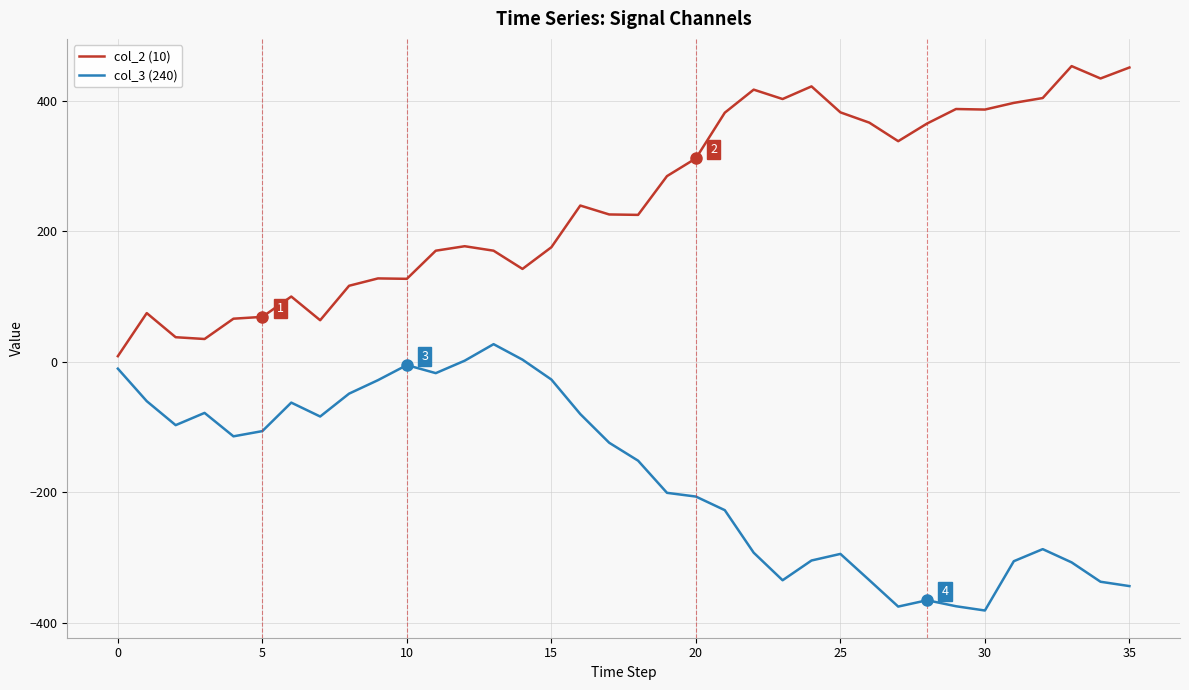

List the series in order of their peak value, highest first.

col_2 (10), col_3 (240)